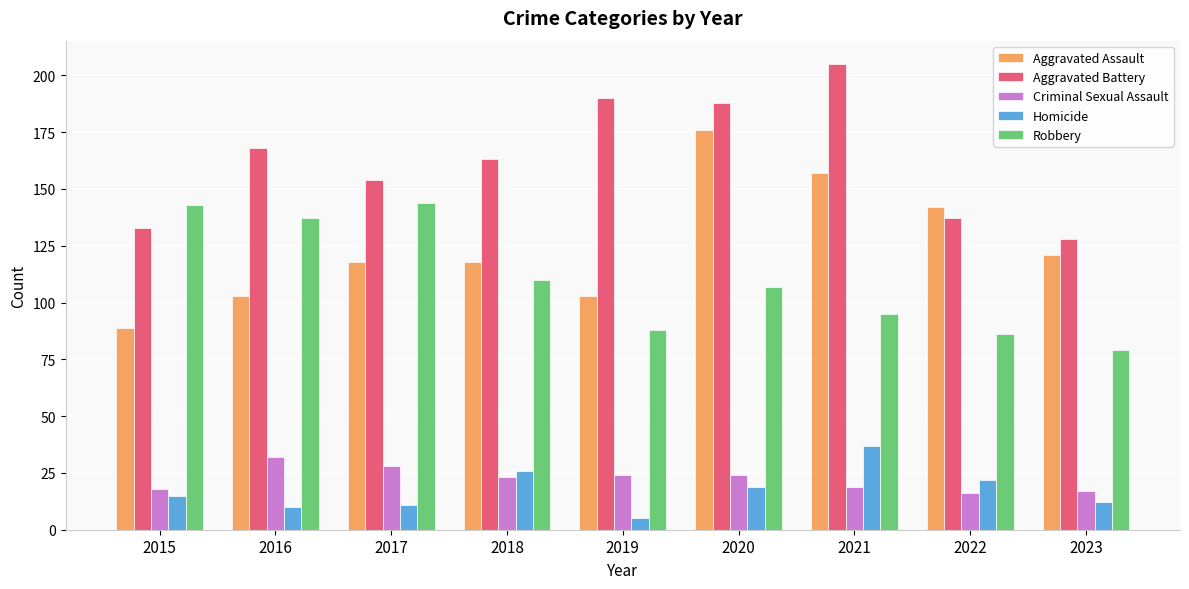

What value does the Homicide series have at 2022, to the nearest 5?

20